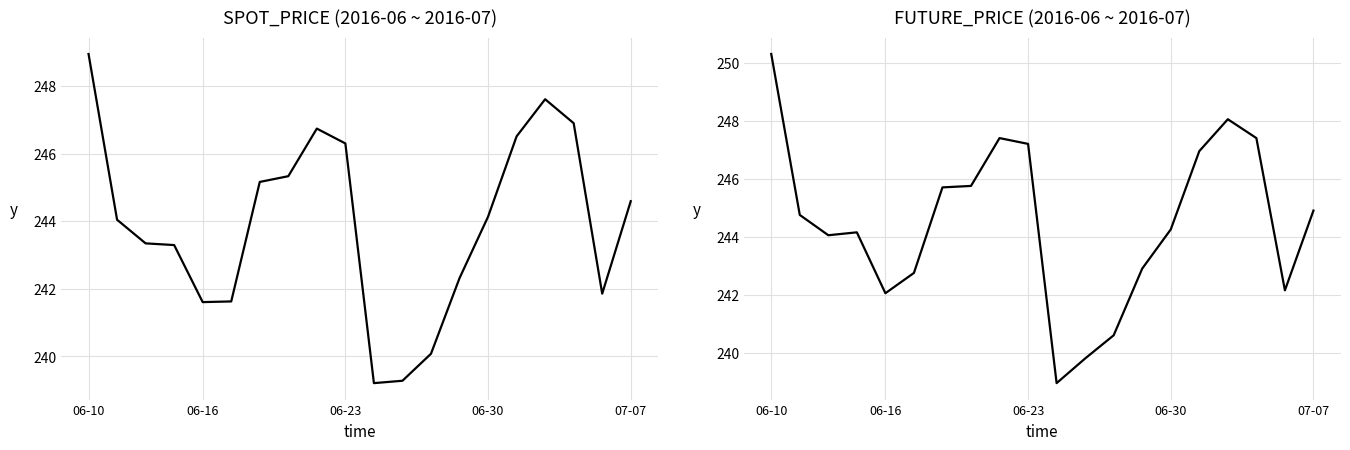

True or false: FUTURE_PRICE has a value of 247.4 at 17.

True